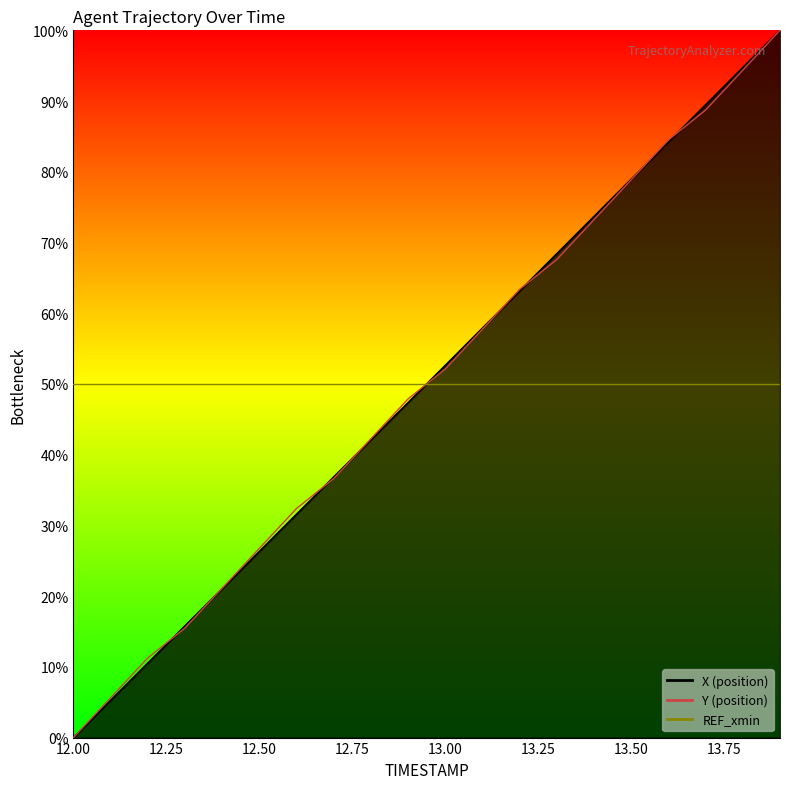

Where is Y nearest to the value 50?

13.0